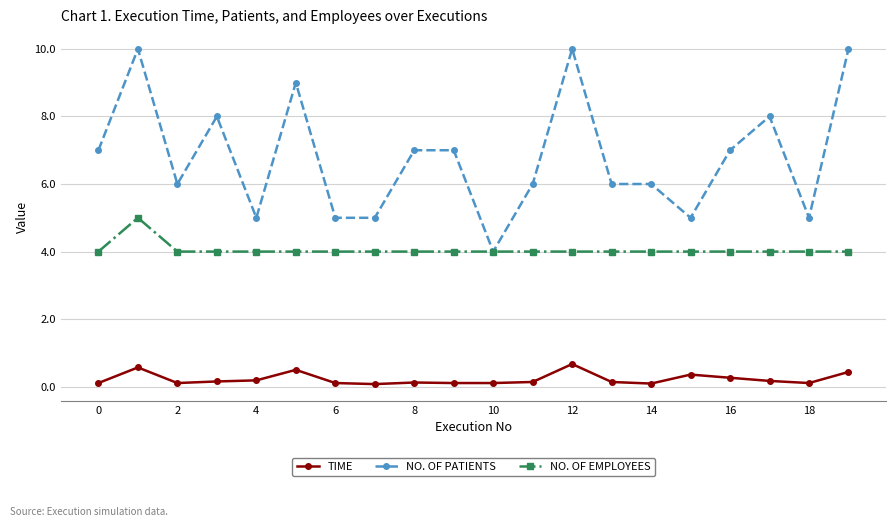

True or false: NO. OF EMPLOYEES and TIME cross at least once.

False